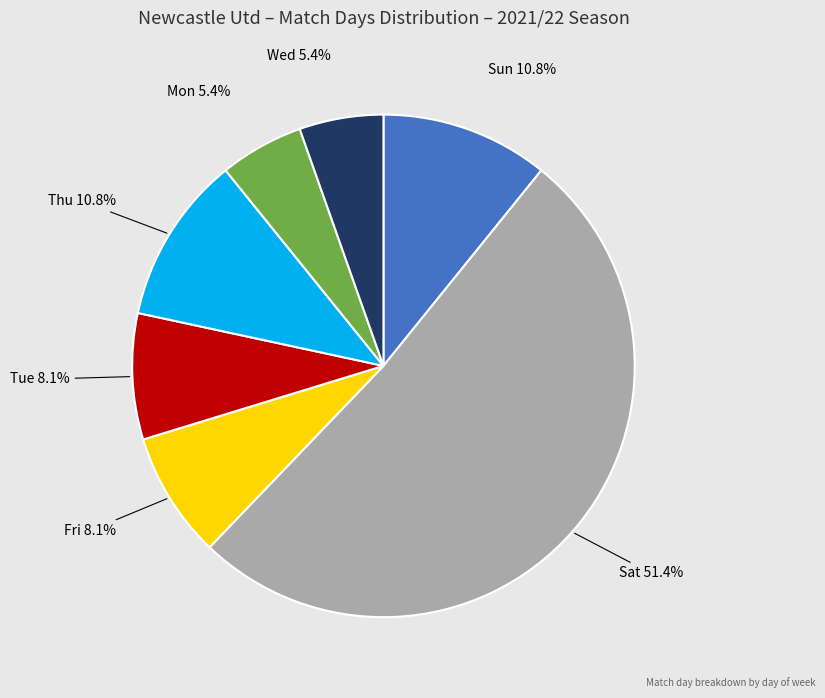

How many segments does this pie chart have?

7